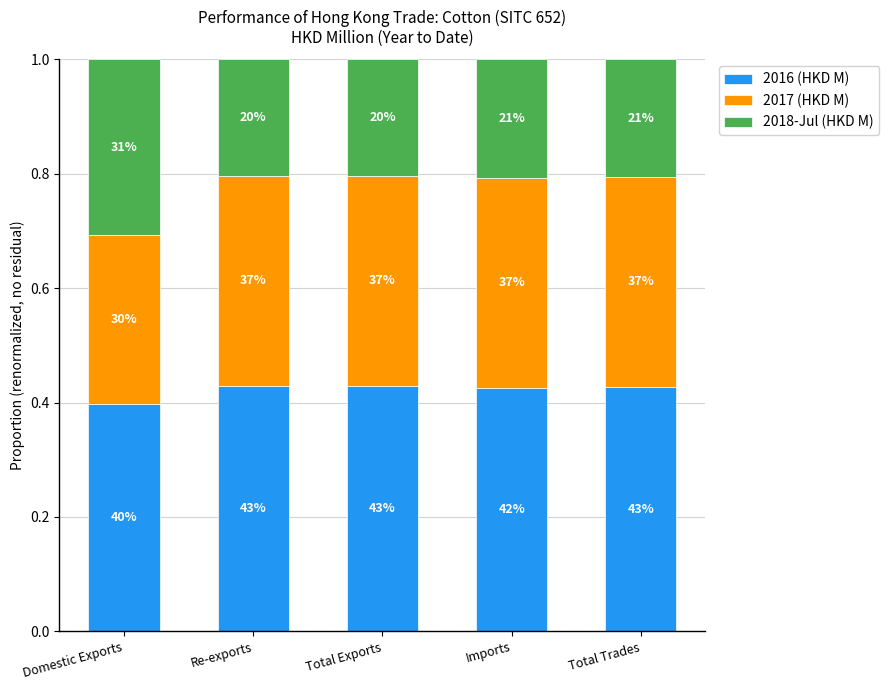

What is the difference between the 2018-Jul (HKD M) values at Total Exports and Domestic Exports?

0.1